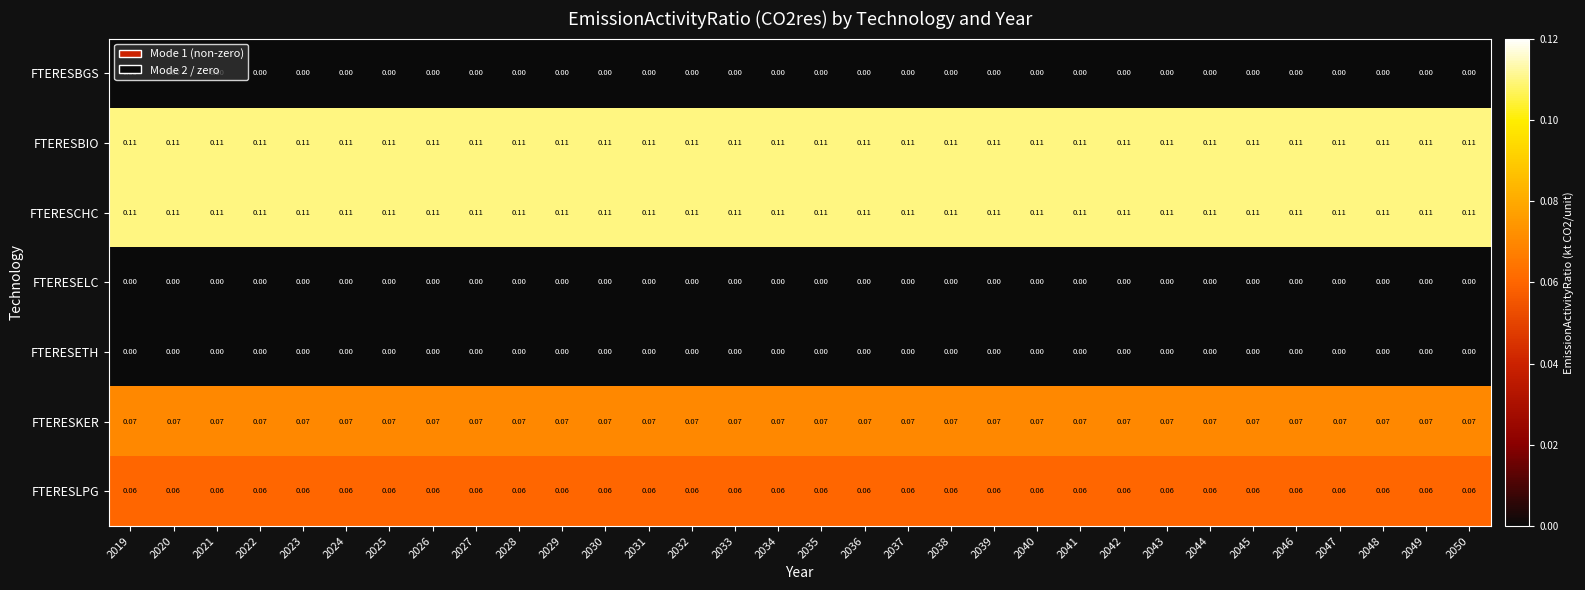

How many series are shown in this chart?

7